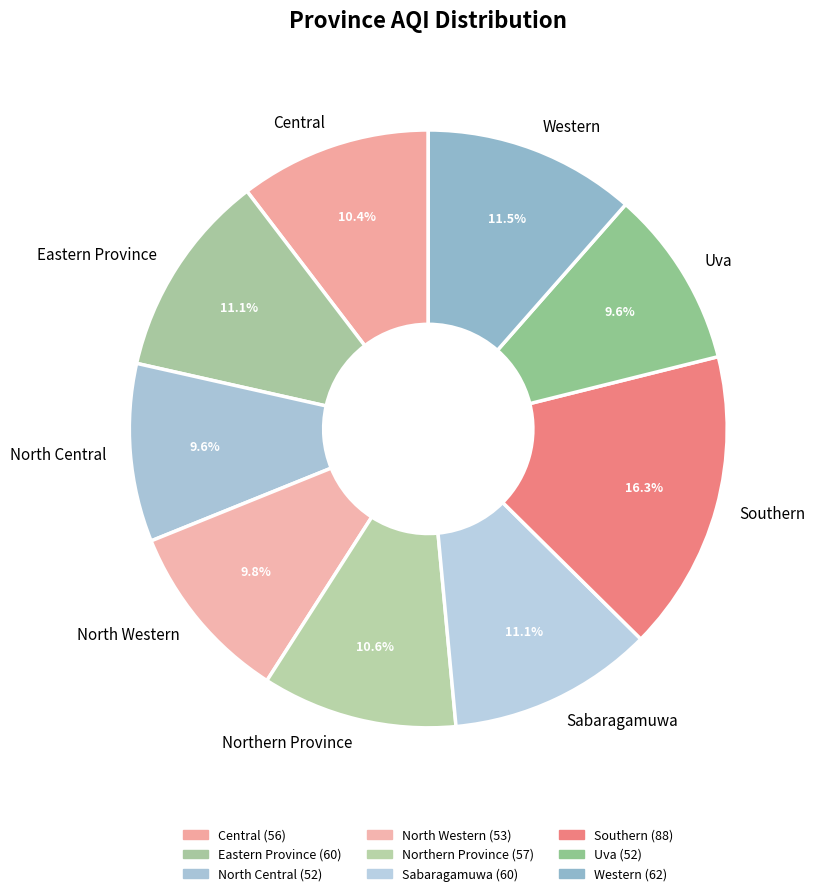

To the nearest percent, what is the difference between the Western and Central slice percentages?

1%